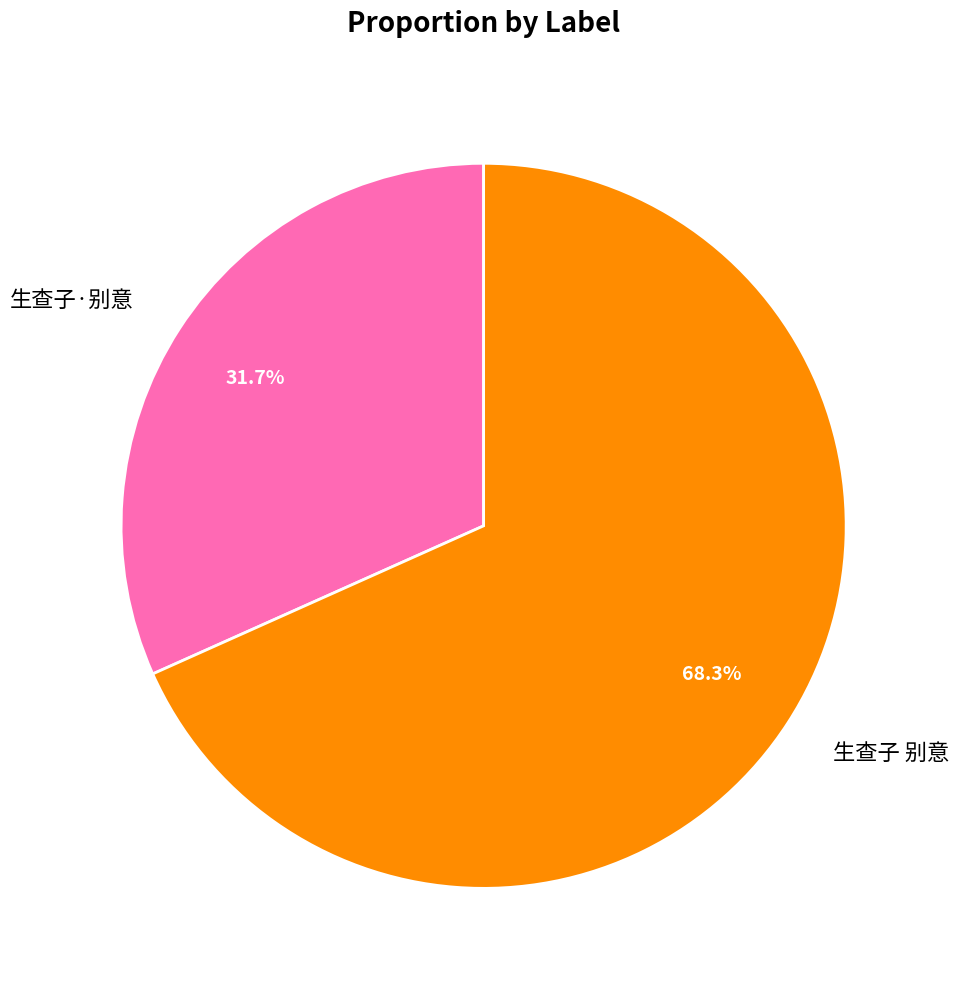

To the nearest percent, what percentage of the pie is 生查子 别意?

68%